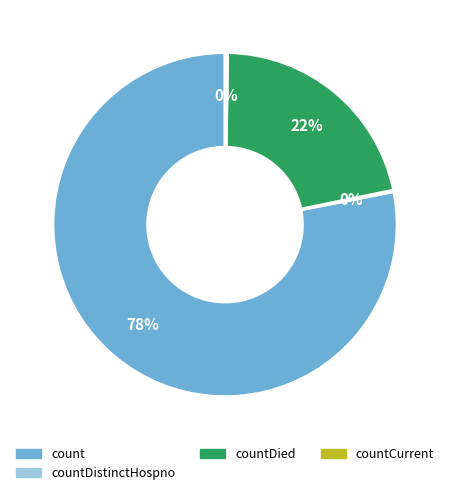

Is there any slice that represents more than half of the pie?

Yes